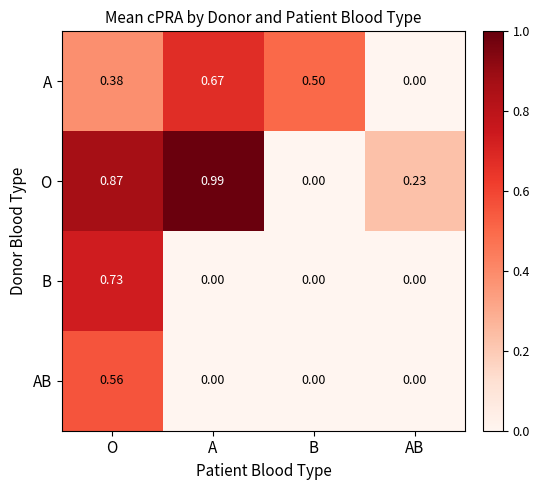

Between O and A, which series saw the biggest shift?

B